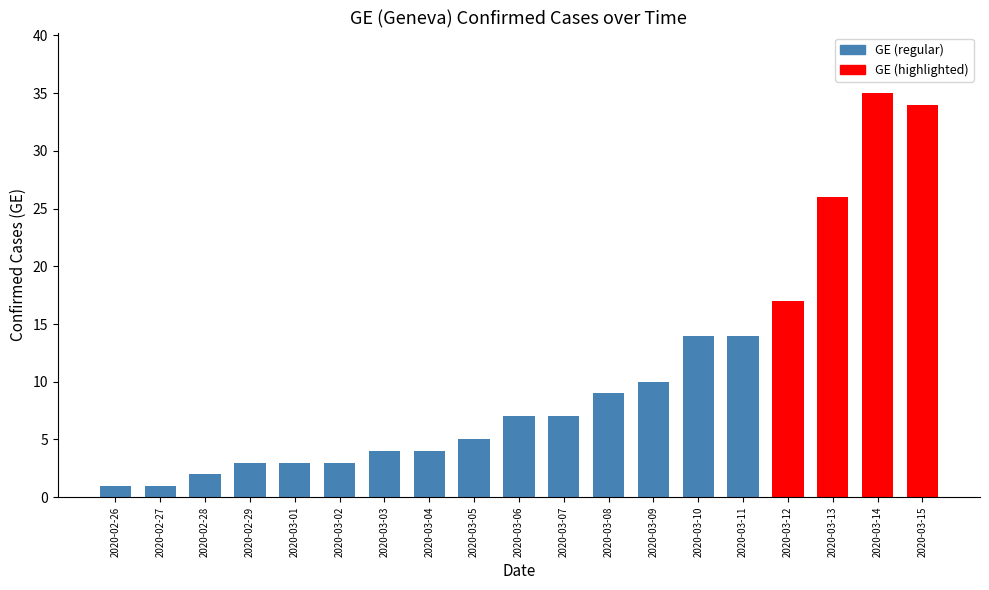

What is the smallest value displayed?

1